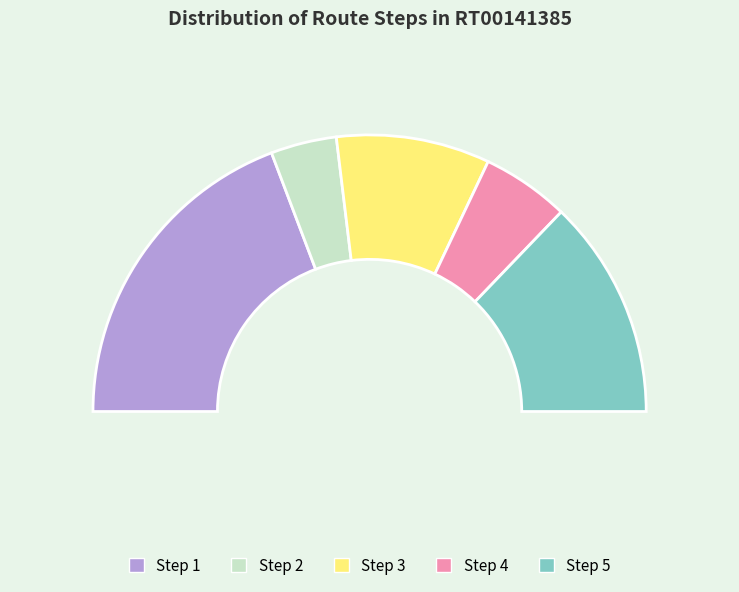

To the nearest percent, what is the difference between the Step_ID_1 and Step_ID_3 slice percentages?

21%